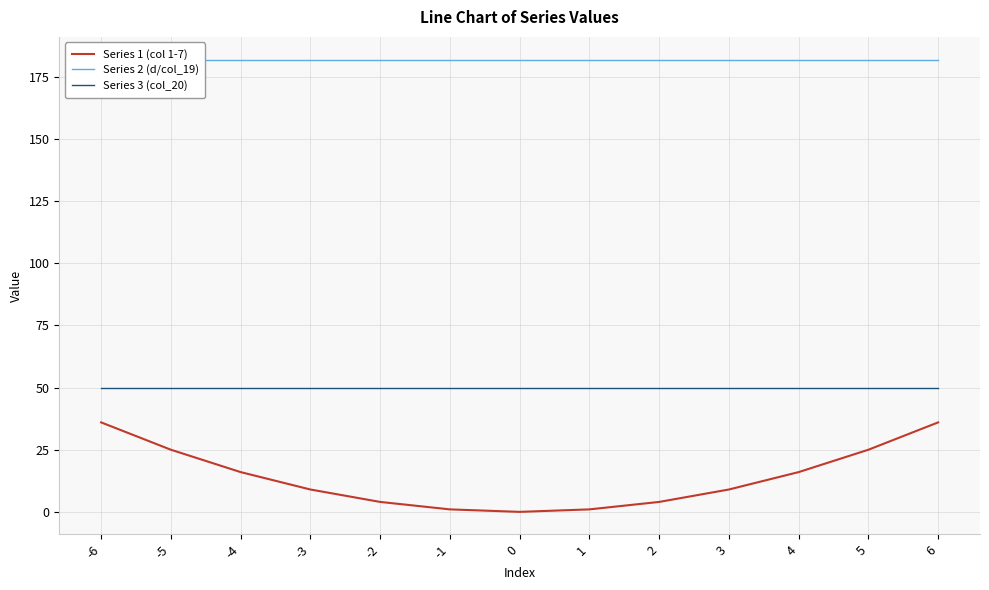

What is the total value across all series at 4?

248